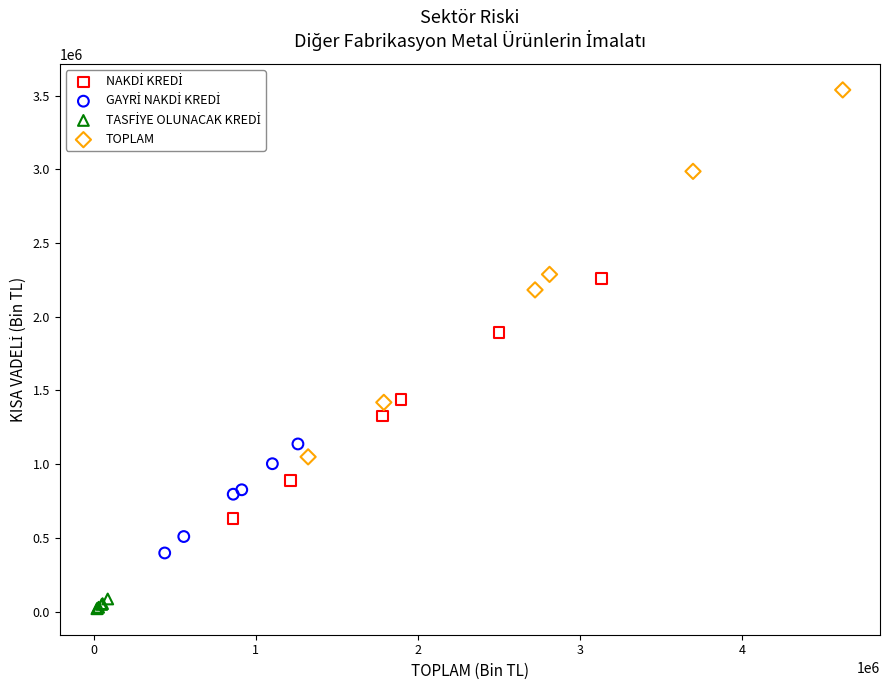

Which series has the largest Y range (max minus min)?

TOPLAM